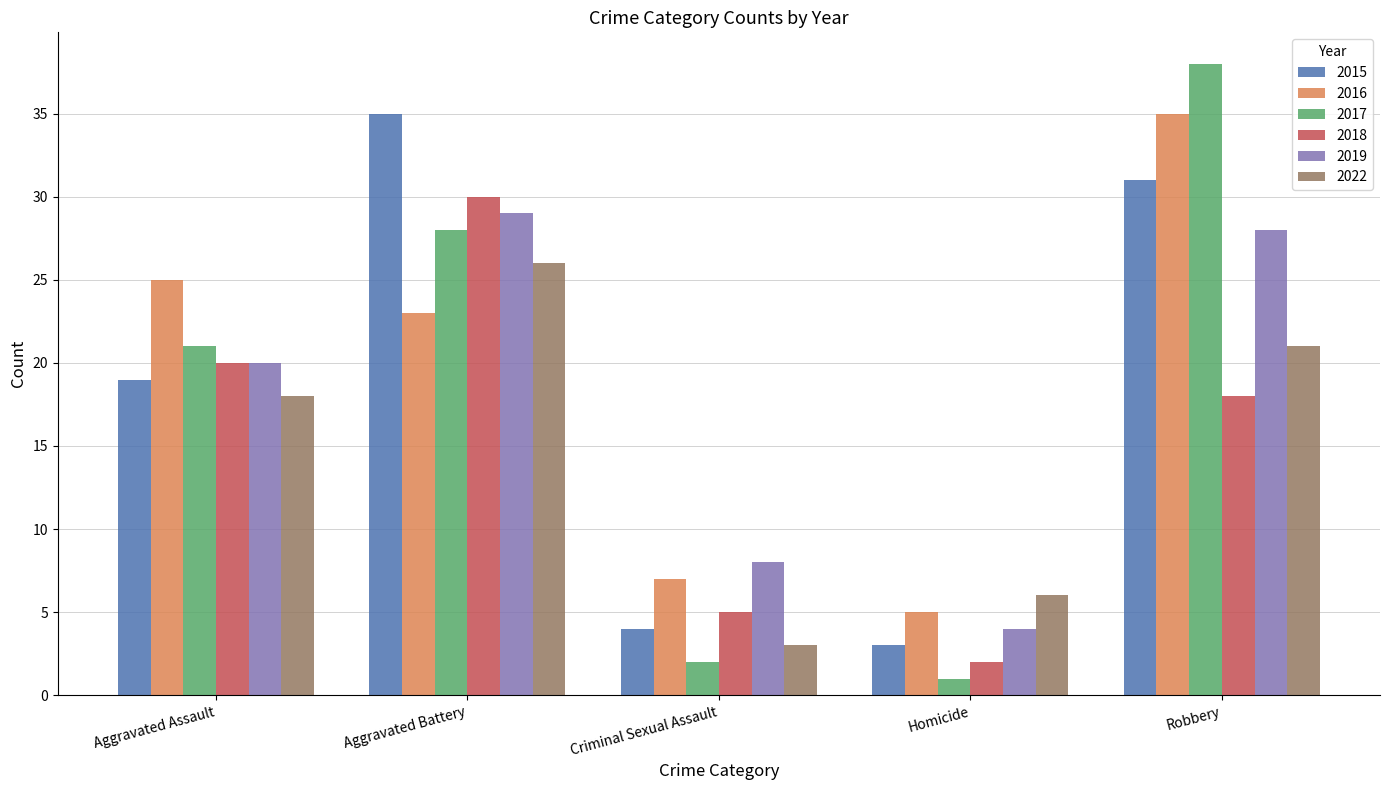

Which series has the largest total across all categories?

2016